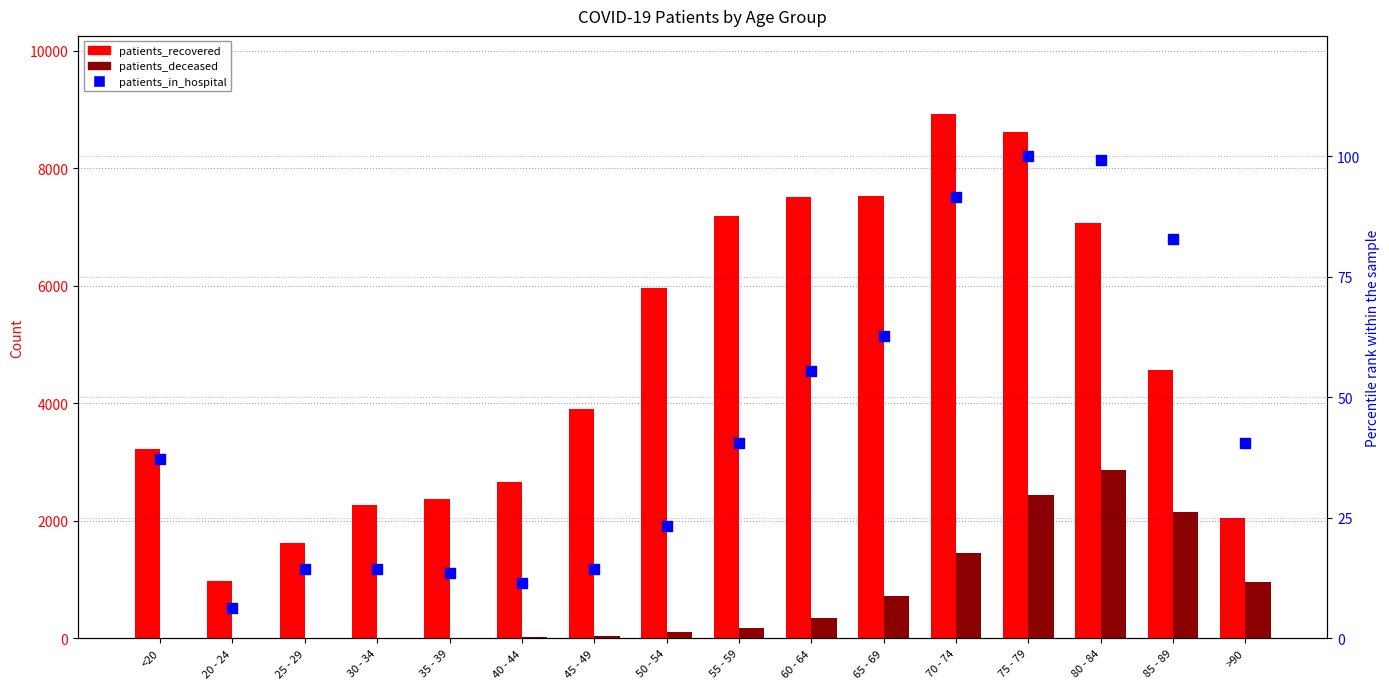

Which series reaches the maximum Y coordinate?

patients_recovered